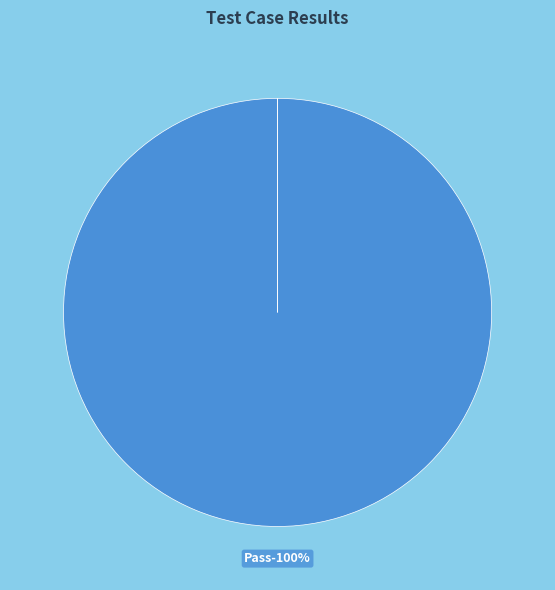

What is the majority slice?

Pass